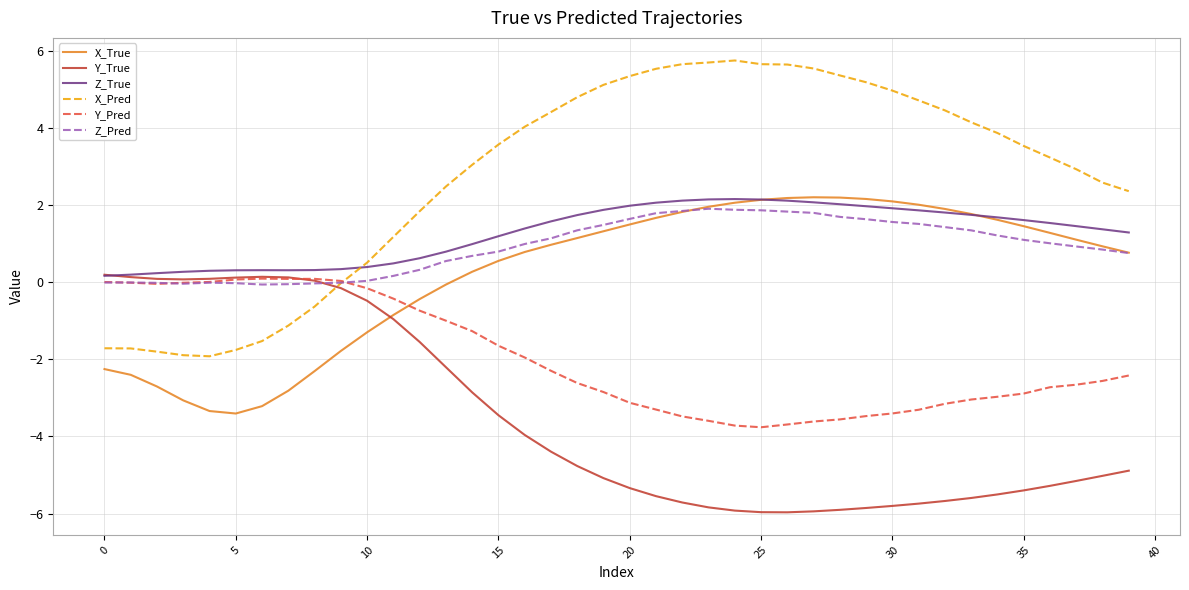

Which series has the largest total across all categories?

X_Pred